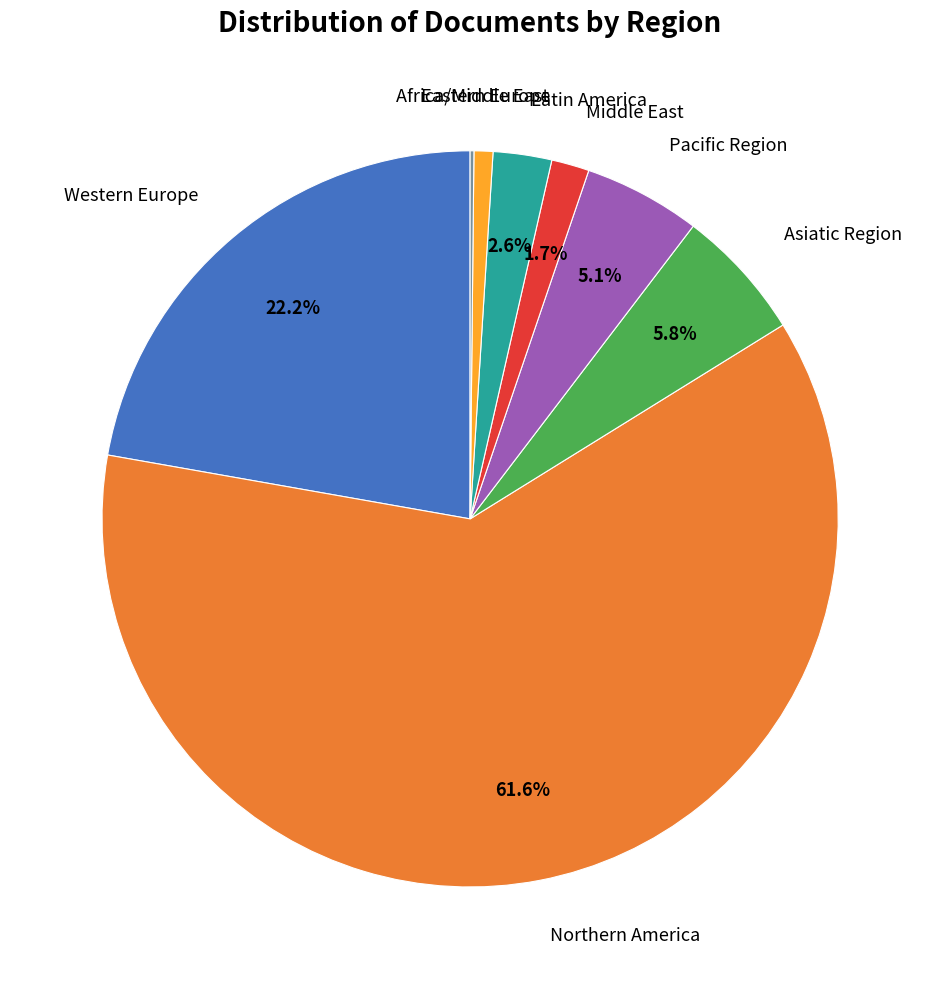

The Latin America slice represents 14% of the pie. True or false?

False